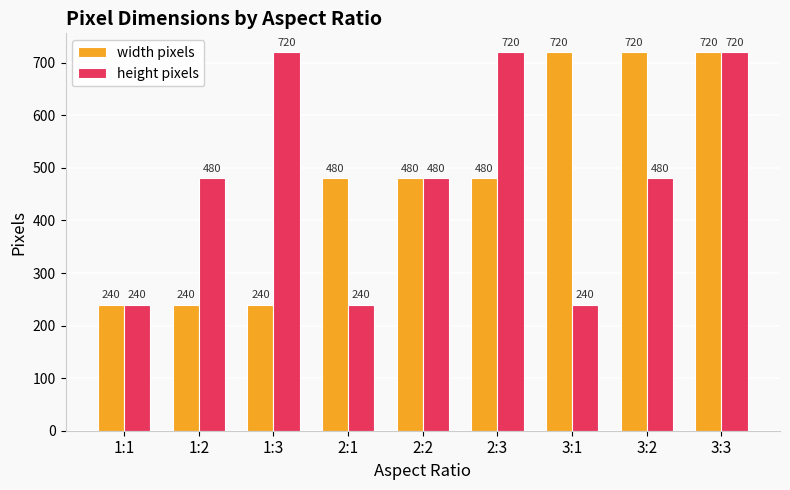

What is the label of the 2nd bar from the right?

3:2